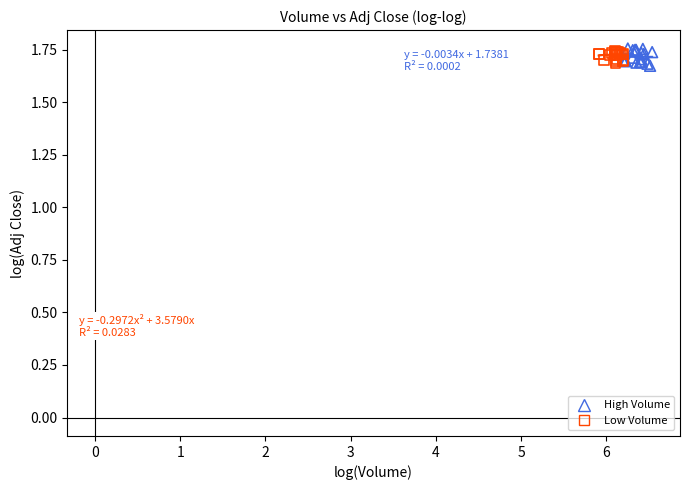

Which series has the largest Y range (max minus min)?

High Volume